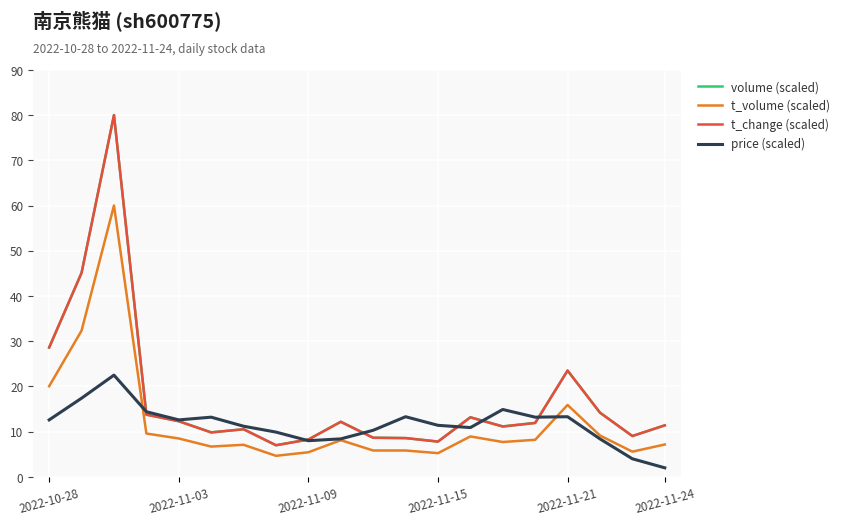

Which series has the widest spread of values?

volume (scaled)